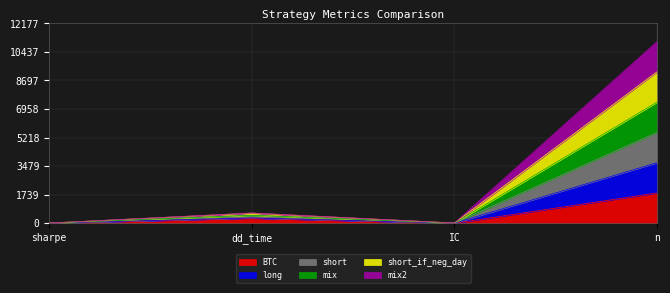

The value of long at IC is 17.0. True or false?

True